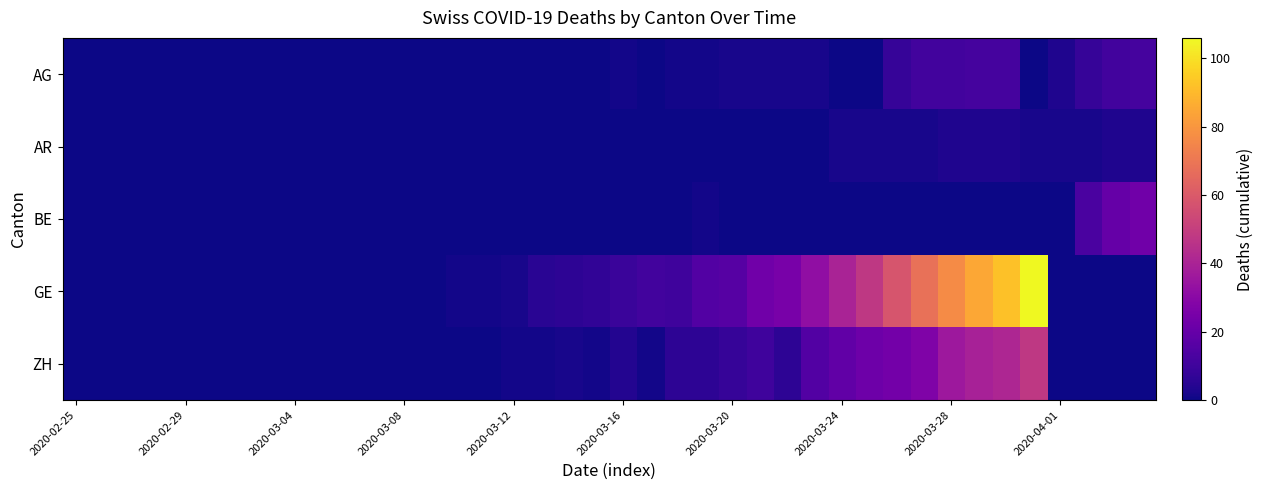

Reading right to left, list all the values displayed in this chart.

AG: 12	11	8	3	0	12	12	11	11	8	0	0	2	2	2	2	1	1	0	1	0	0	0	0	0	0	0	0	0	0	0	0	0	0	0	0	0	0	0	0
AR: 3	3	2	2	2	3	3	3	2	2	2	2	0	0	0	0	0	0	0	0	0	0	0	0	0	0	0	0	0	0	0	0	0	0	0	0	0	0	0	0
BE: 23	20	13	0	0	0	0	0	0	0	0	0	0	0	0	0	1	0	0	0	0	0	0	0	0	0	0	0	0	0	0	0	0	0	0	0	0	0	0	0
GE: 0	0	0	0	106	92	85	77	68	58	48	40	32	25	23	16	15	10	11	9	7	6	5	2	1	1	0	0	0	0	0	0	0	0	0	0	0	0	0	0
ZH: 0	0	0	0	48	41	39	36	27	24	22	19	15	6	10	8	6	6	1	4	1	2	1	1	0	0	0	0	0	0	0	0	0	0	0	0	0	0	0	0